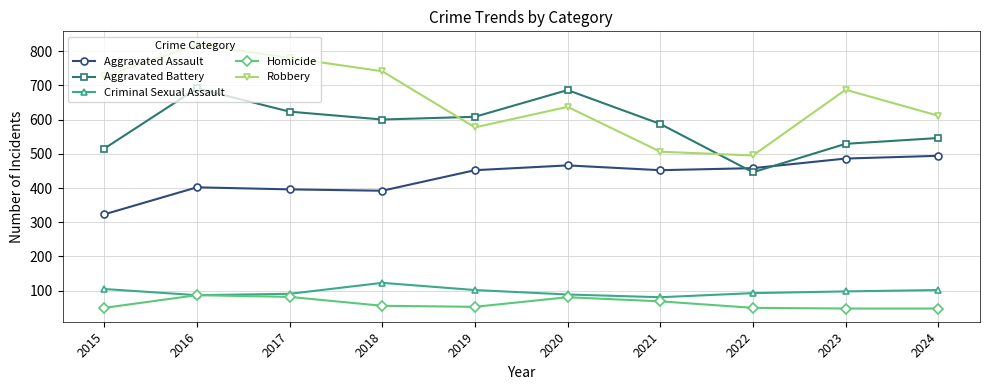

Which series changed the most between 2021 and 2022?

Aggravated Battery